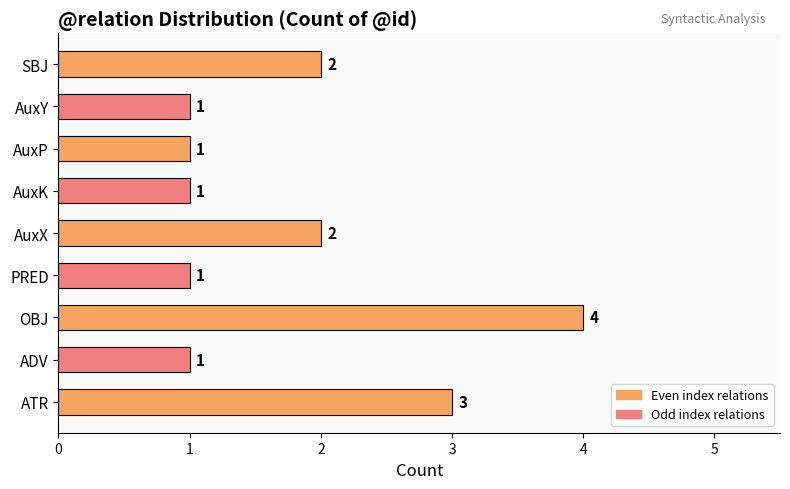

Approximately how many times larger is the value at AuxX compared to ADV?

2.0